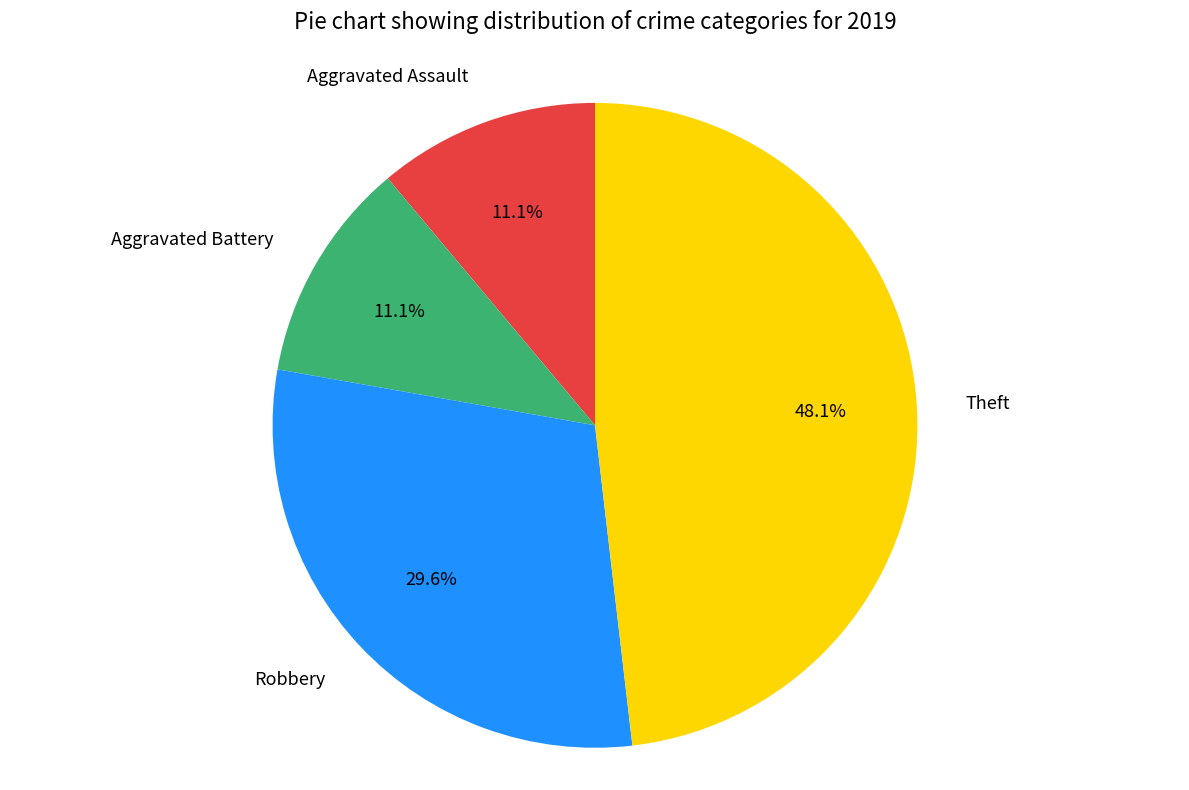

To the nearest percent, what percentage of the pie is Aggravated Battery?

11%